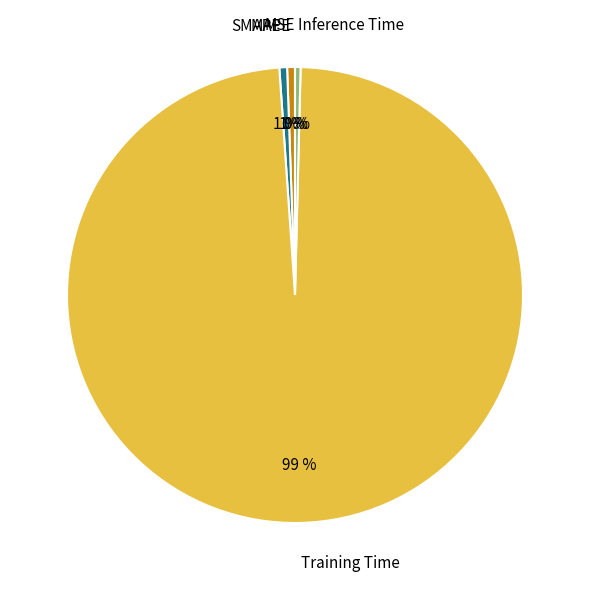

To the nearest percent, what is the combined percentage of Training Time and SMAPE?

99%